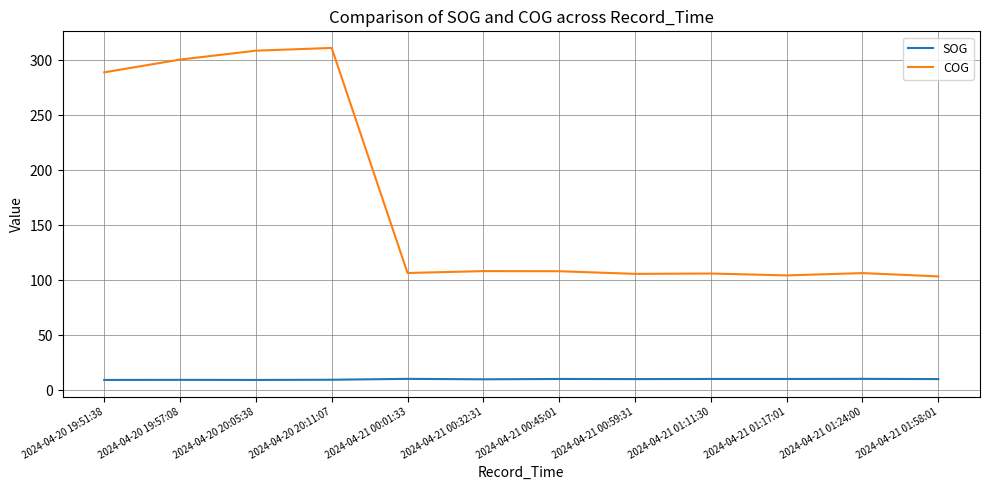

What is the total value across all series at 2024-04-21 01:11:30?

116.3